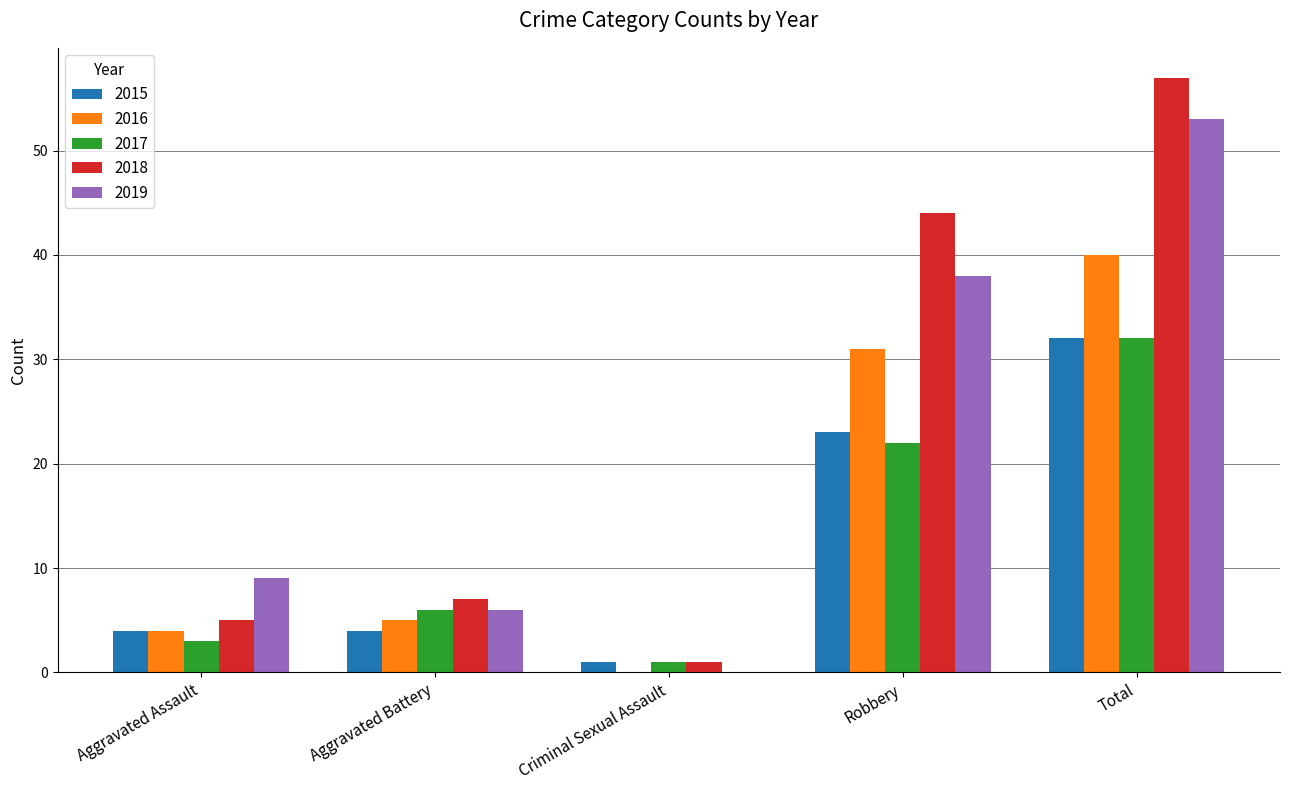

Reading left to right, extract all data points from this chart.

2015: 4	4	1	23	32
2016: 4	5	0	31	40
2017: 3	6	1	22	32
2018: 5	7	1	44	57
2019: 9	6	0	38	53